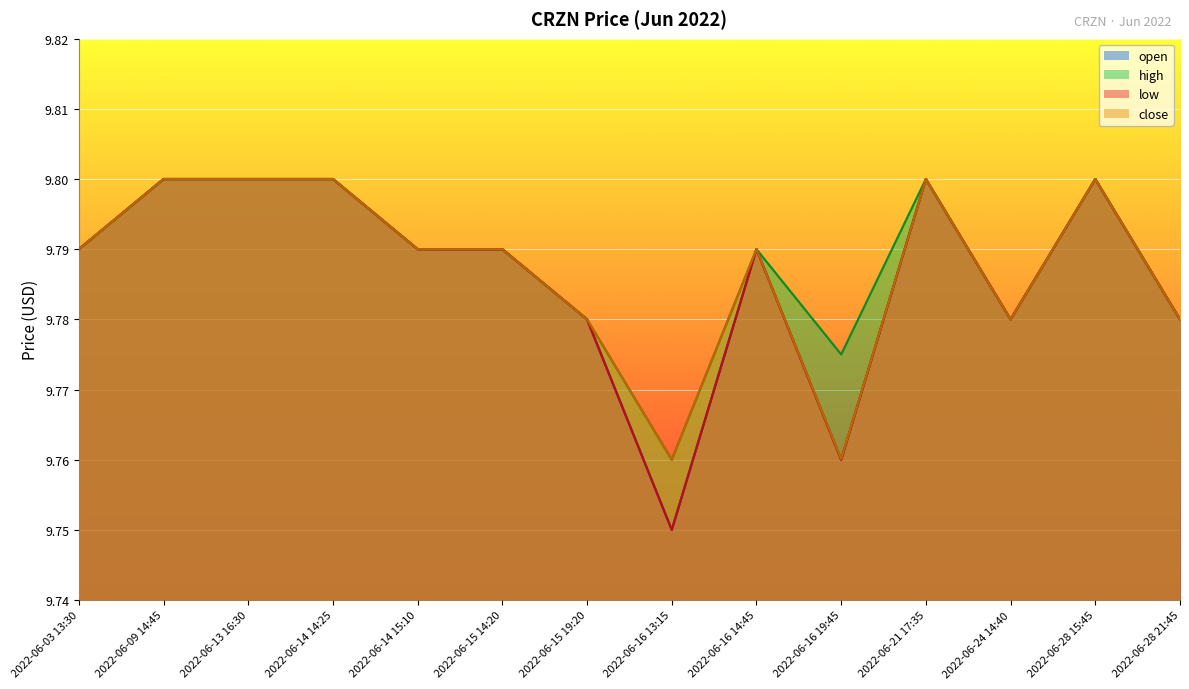

True or false: close and open cross at least once.

False